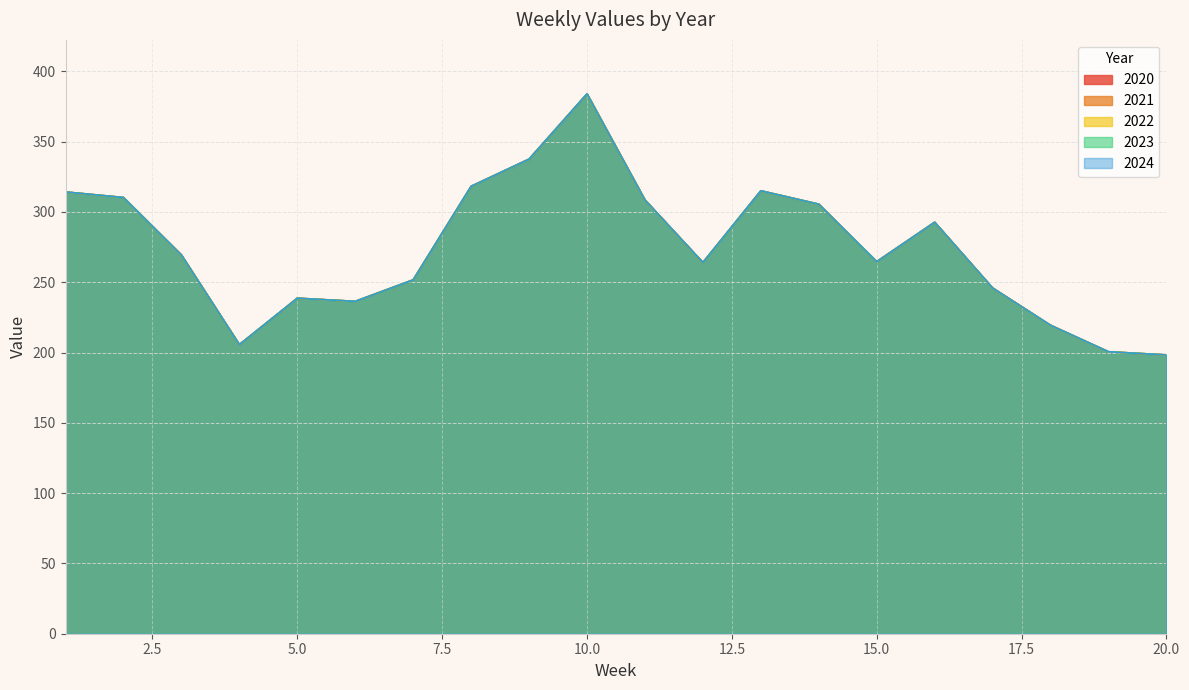

What is the sum of all 2024 values?

5480.3